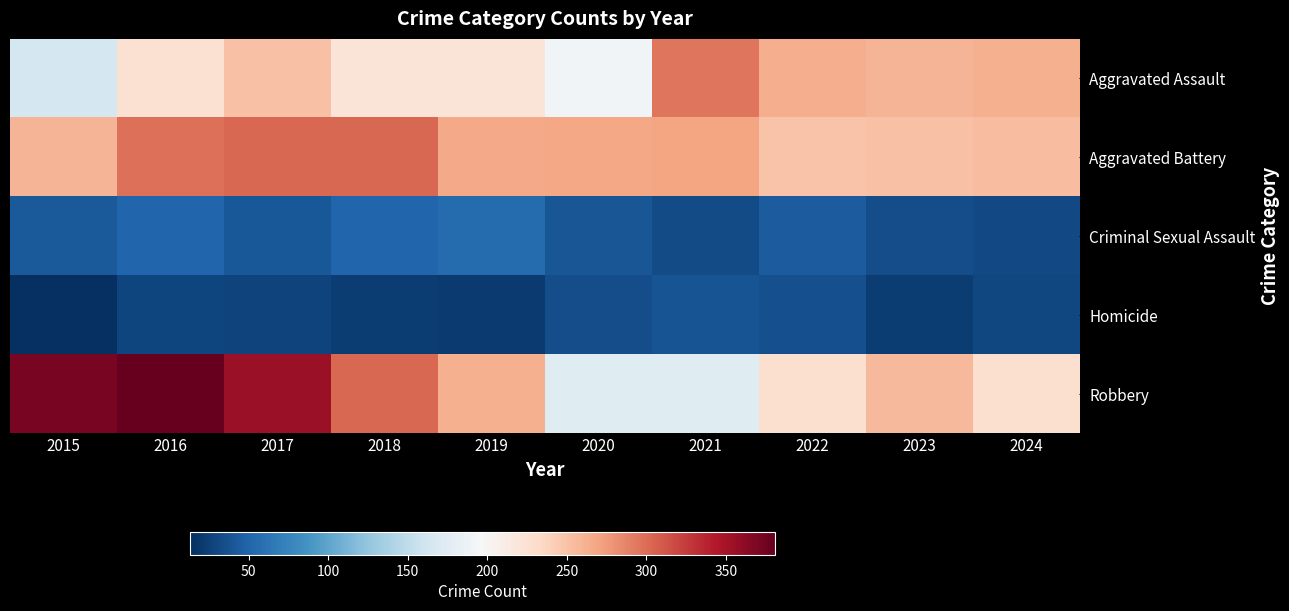

Reading left to right, list all the values displayed in this chart.

Aggravated Assault: 2015=164	2016=225	2017=251	2018=220	2019=220	2020=192	2021=295	2022=264	2023=259	2024=263
Aggravated Battery: 2015=259	2016=298	2017=303	2018=302	2019=267	2020=268	2021=270	2022=249	2023=251	2024=254
Criminal Sexual Assault: 2015=43	2016=51	2017=41	2018=51	2019=55	2020=40	2021=33	2022=44	2023=34	2024=31
Homicide: 2015=13	2016=28	2017=27	2018=23	2019=21	2020=34	2021=38	2022=35	2023=22	2024=30
Robbery: 2015=372	2016=381	2017=356	2018=302	2019=263	2020=174	2021=175	2022=227	2023=257	2024=226